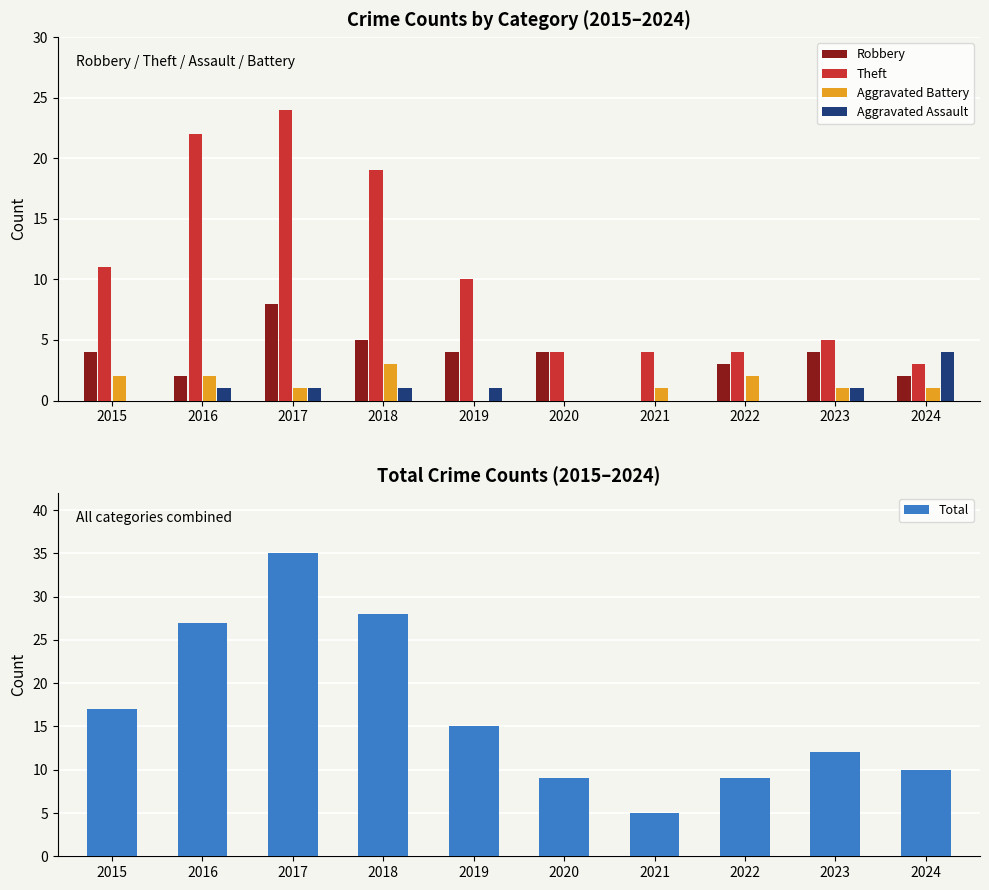

What is the value of the Aggravated Assault bar at the 10th from the left?

4